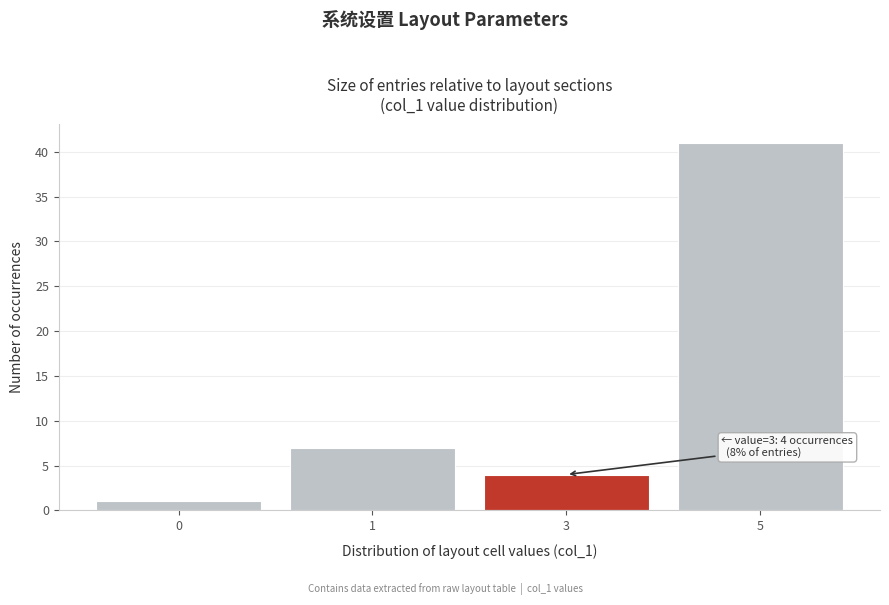

Reading left to right, transcribe all the data shown in this chart.

1	7	4	41